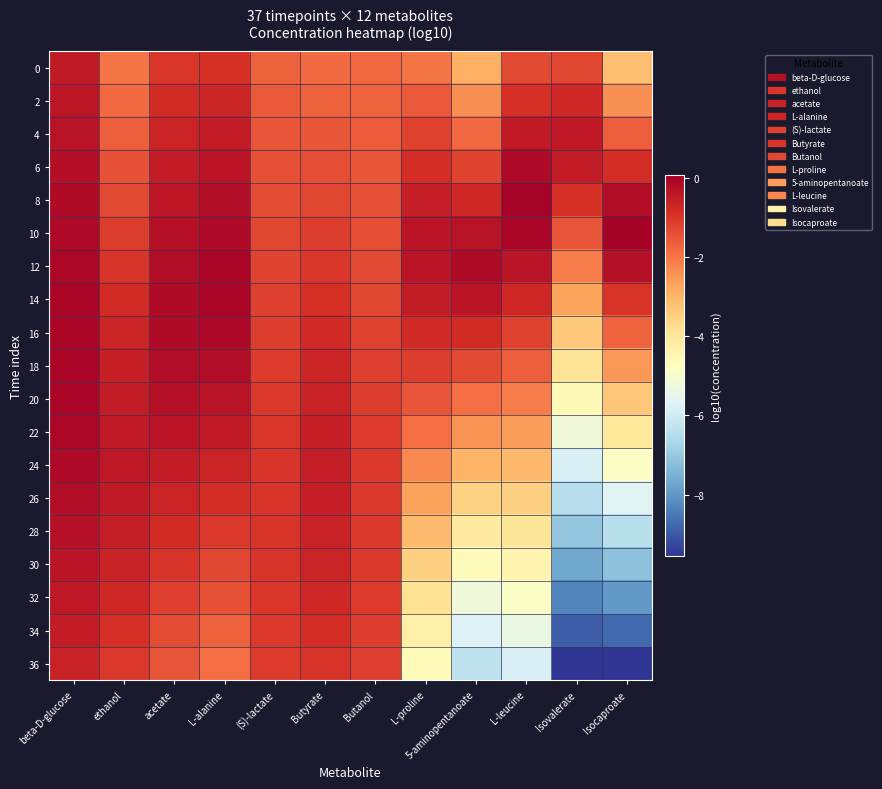

At how many categories does at least one series exceed -1?

11